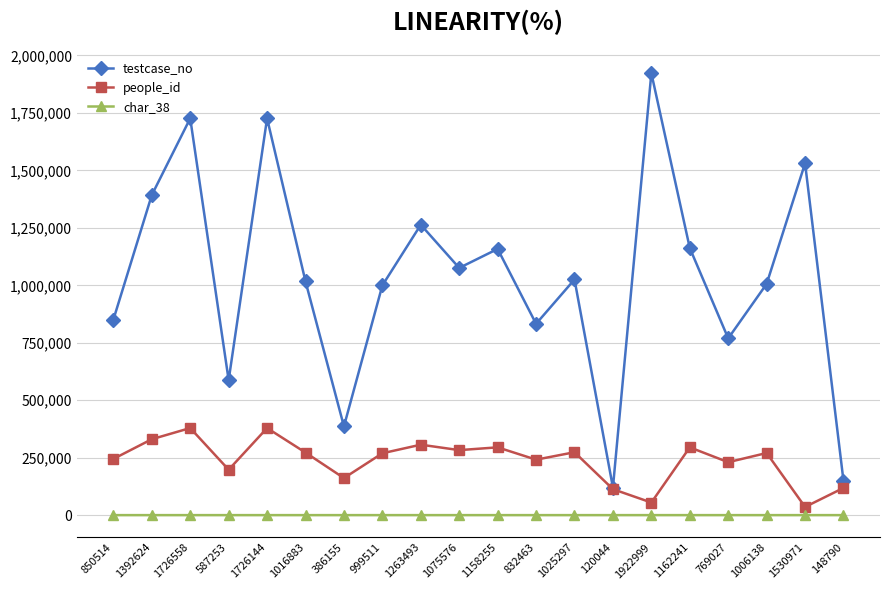

Is it true that testcase_no equals 1006139 at 1006138?

True